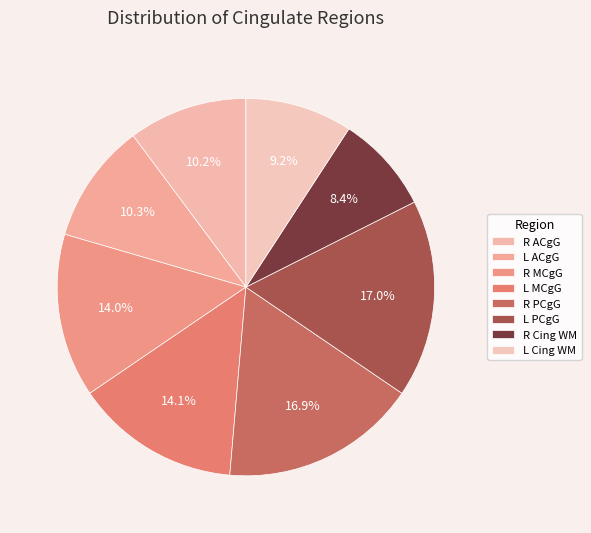

How many slices are in this pie chart?

8